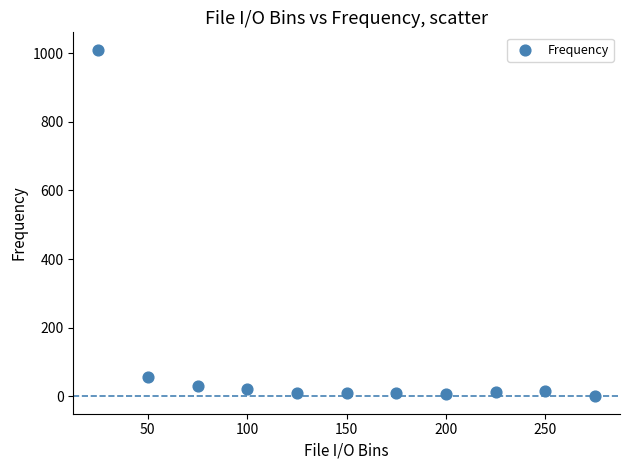

What Y value in the scatter plot is closest to 505?

56